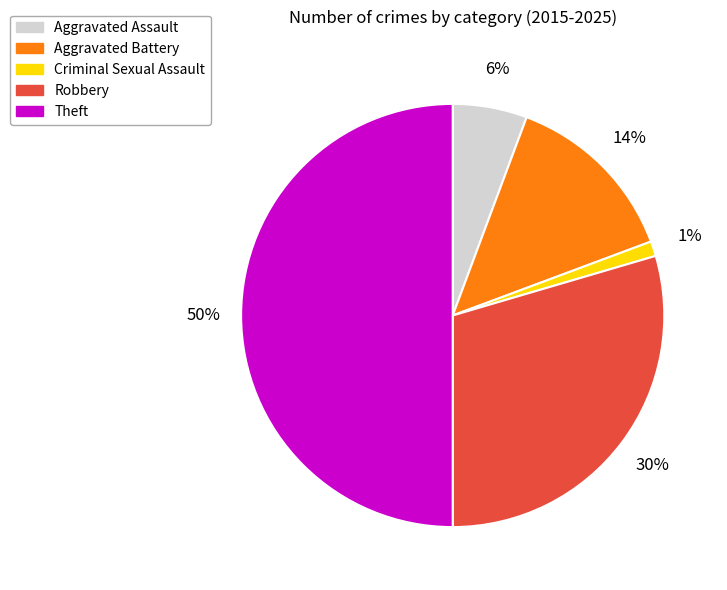

The Theft slice represents 37% of the pie. True or false?

False